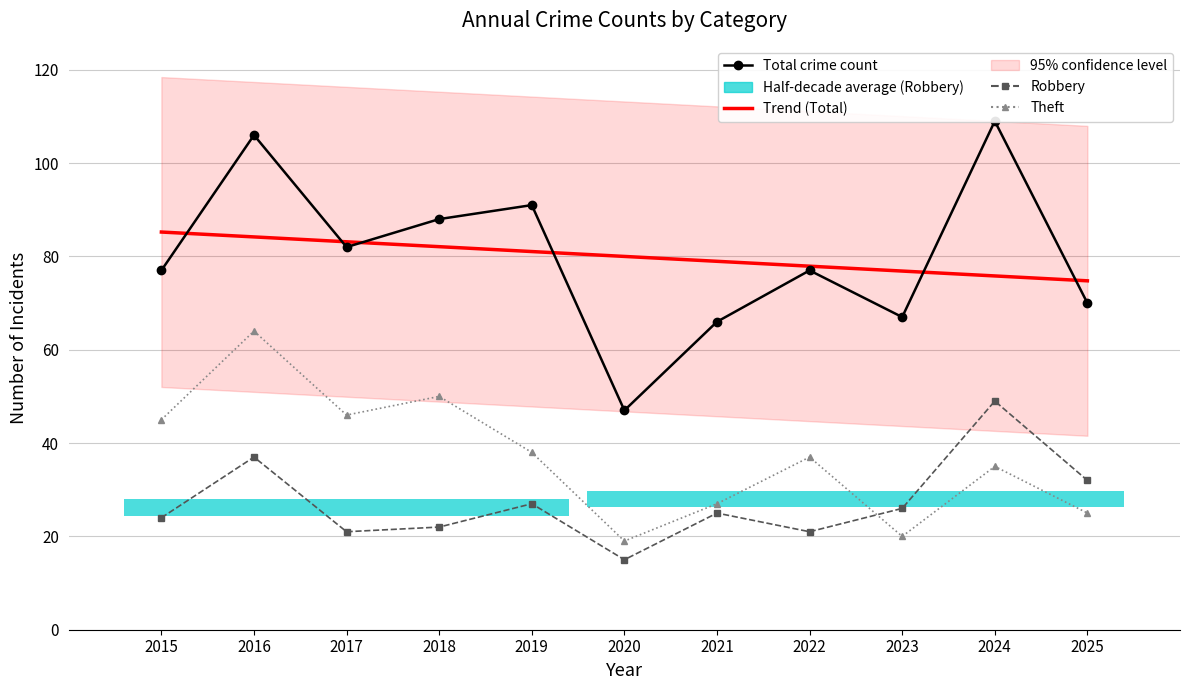

Reading left to right, transcribe all the data shown in this chart.

Total crime count: 2015=77.0	2016=106.0	2017=82.0	2018=88.0	2019=91.0	2020=47.0	2021=66.0	2022=77.0	2023=67.0	2024=109.0	2025=70.0
Trend (Total): 2015=85.2	2016=84.2	2017=83.1	2018=82.1	2019=81.0	2020=80.0	2021=79.0	2022=77.9	2023=76.9	2024=75.8	2025=74.8
Robbery: 2015=24.0	2016=37.0	2017=21.0	2018=22.0	2019=27.0	2020=15.0	2021=25.0	2022=21.0	2023=26.0	2024=49.0	2025=32.0
Theft: 2015=45.0	2016=64.0	2017=46.0	2018=50.0	2019=38.0	2020=19.0	2021=27.0	2022=37.0	2023=20.0	2024=35.0	2025=25.0